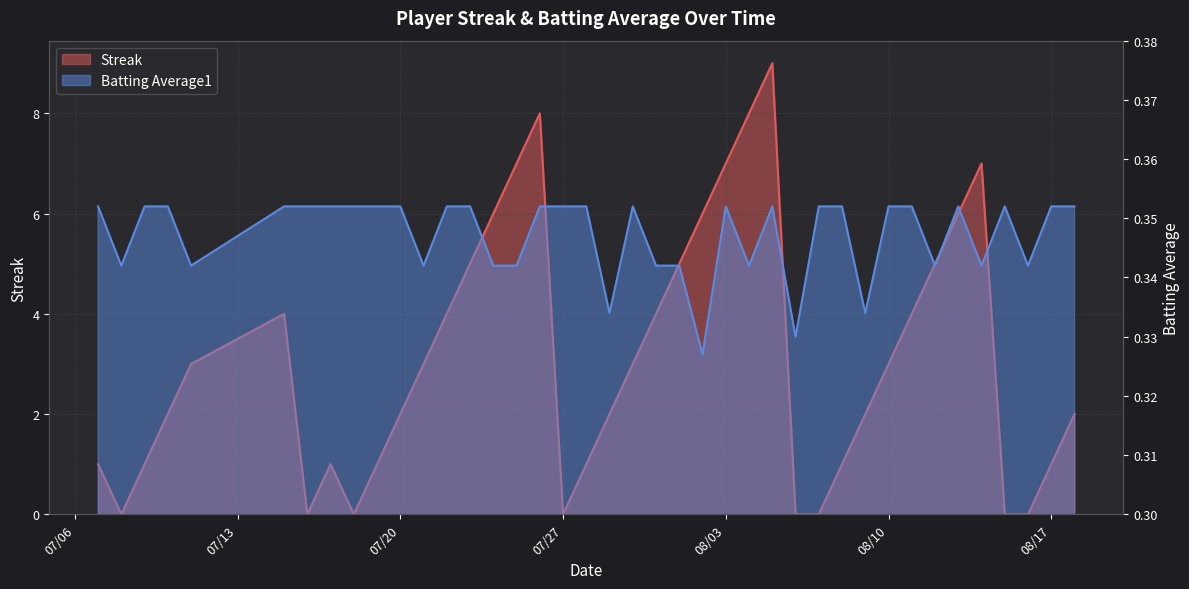

Which series changed the most between 2010-08-02 and 2010-08-12?

Streak